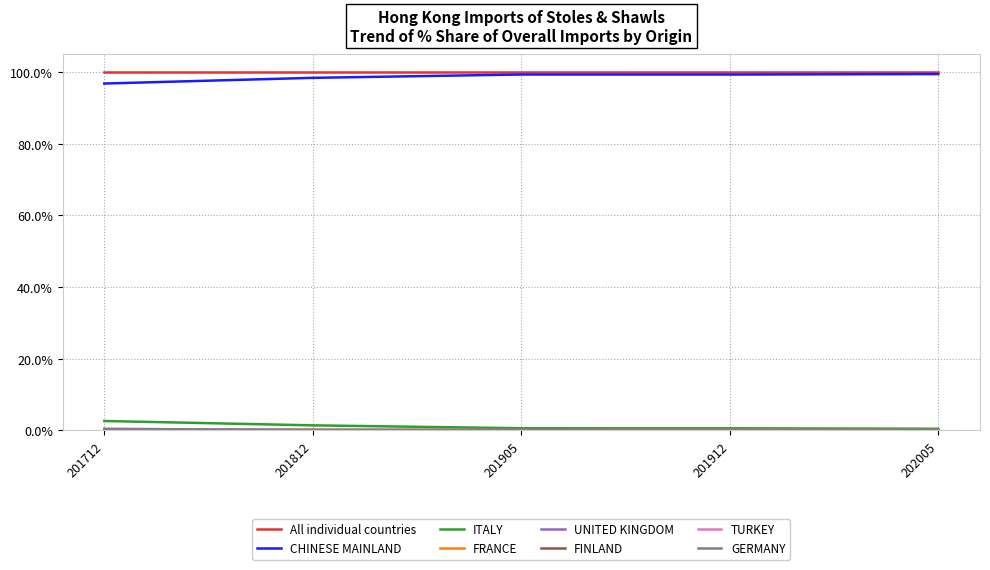

What is the maximum value shown in the chart?

100.0